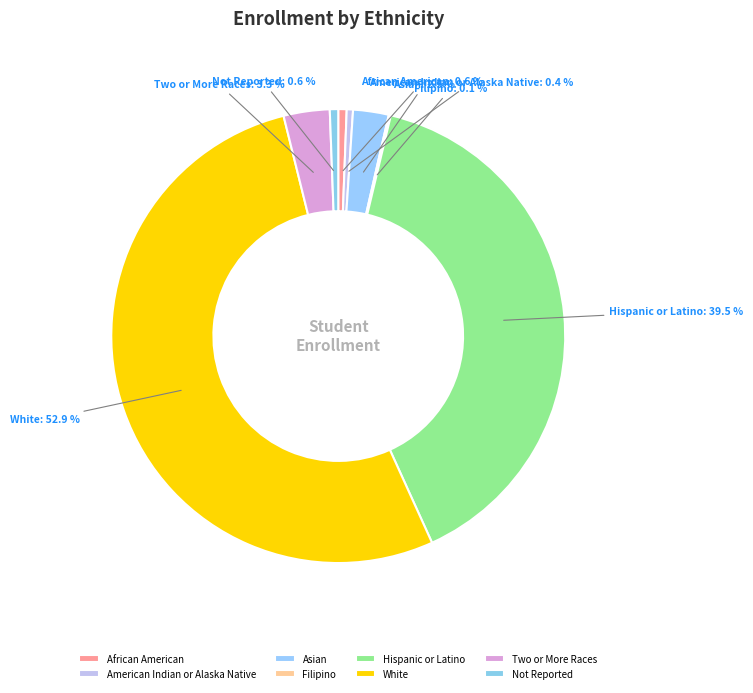

What is the ratio of the value at Hispanic or Latino to the value at African American?

66.2